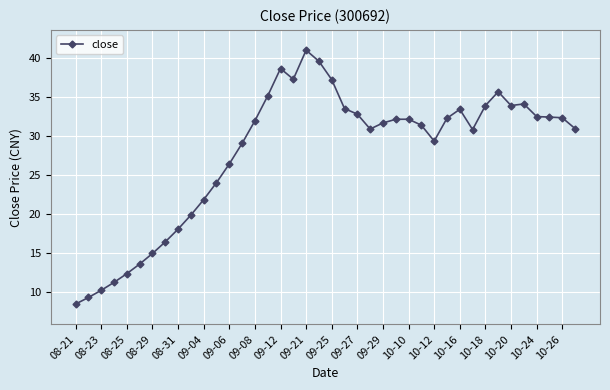

True or false: there are more than 2 points higher than both neighbors.

True